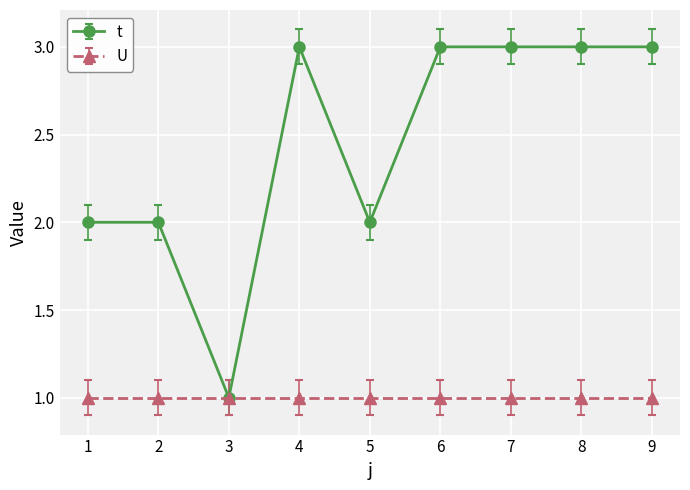

Where is the first local minimum for t?

3